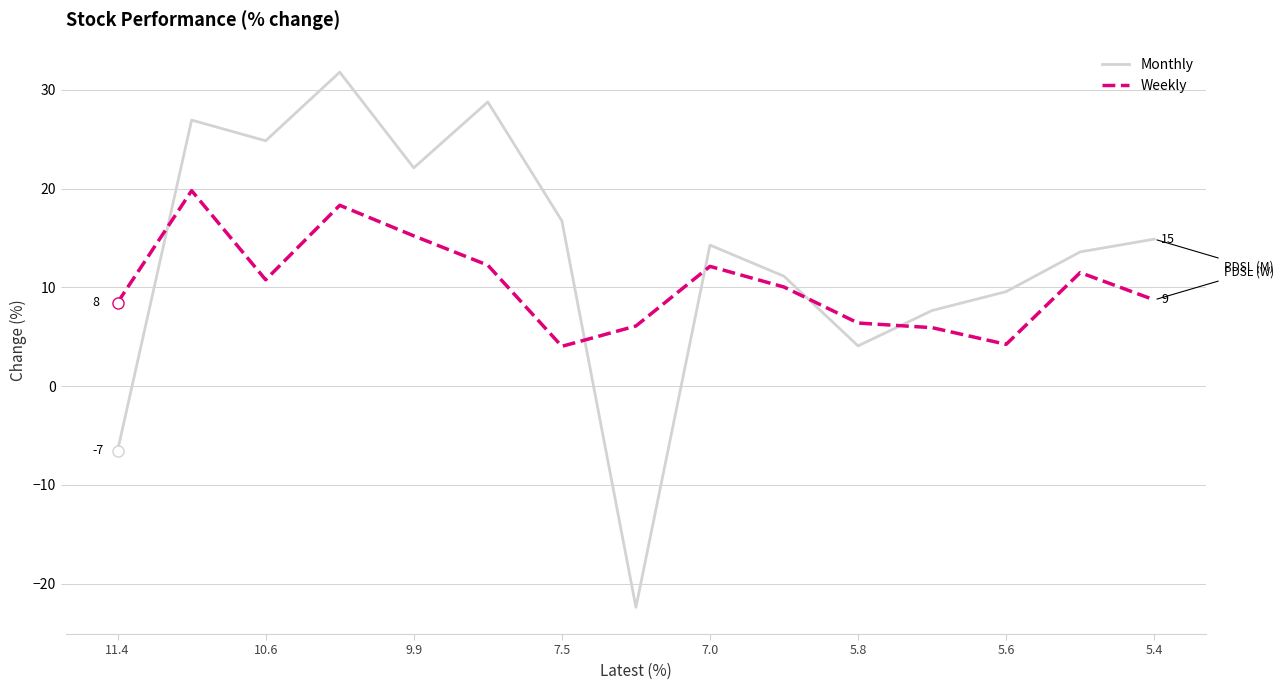

What is the difference between the maximum and minimum values in the Weekly series?

15.8